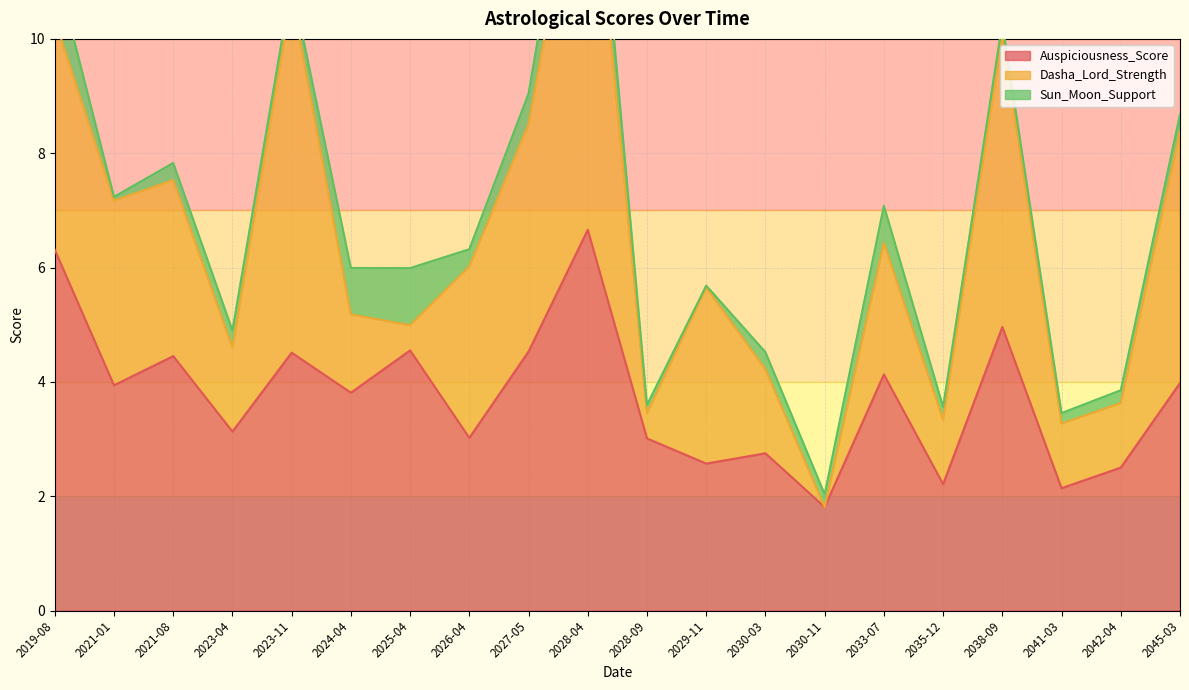

How many interior local peaks does the Dasha_Lord_Strength series have?

5